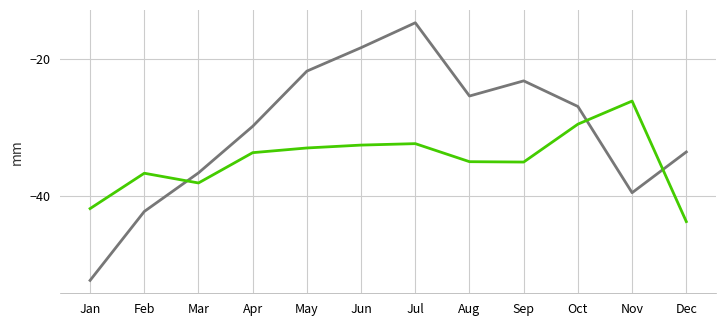

What is the maximum value shown in the chart?

-14.7